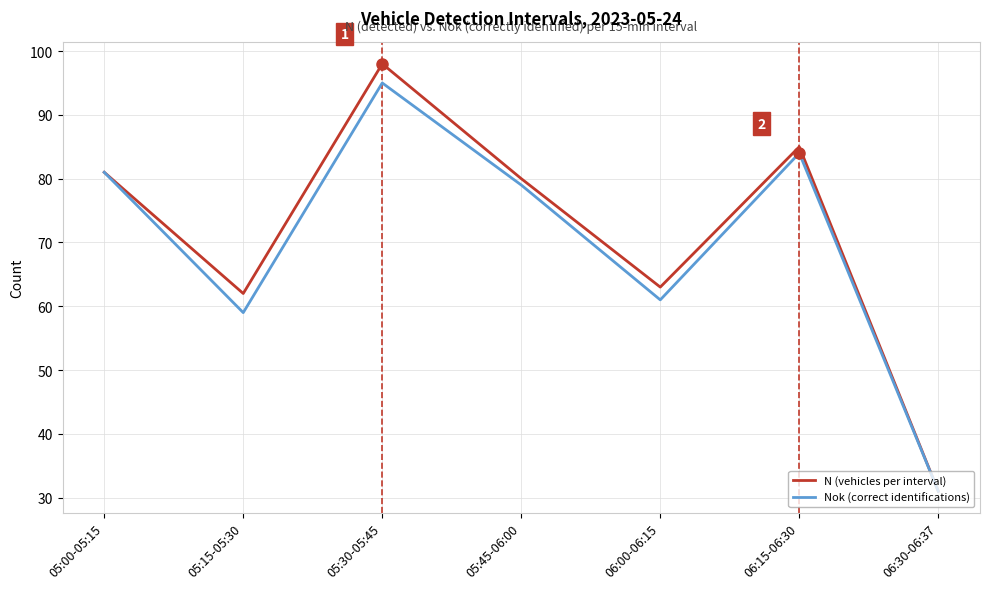

The N (vehicles per interval) series shows 28 at 06:15-06:30. True or false?

False